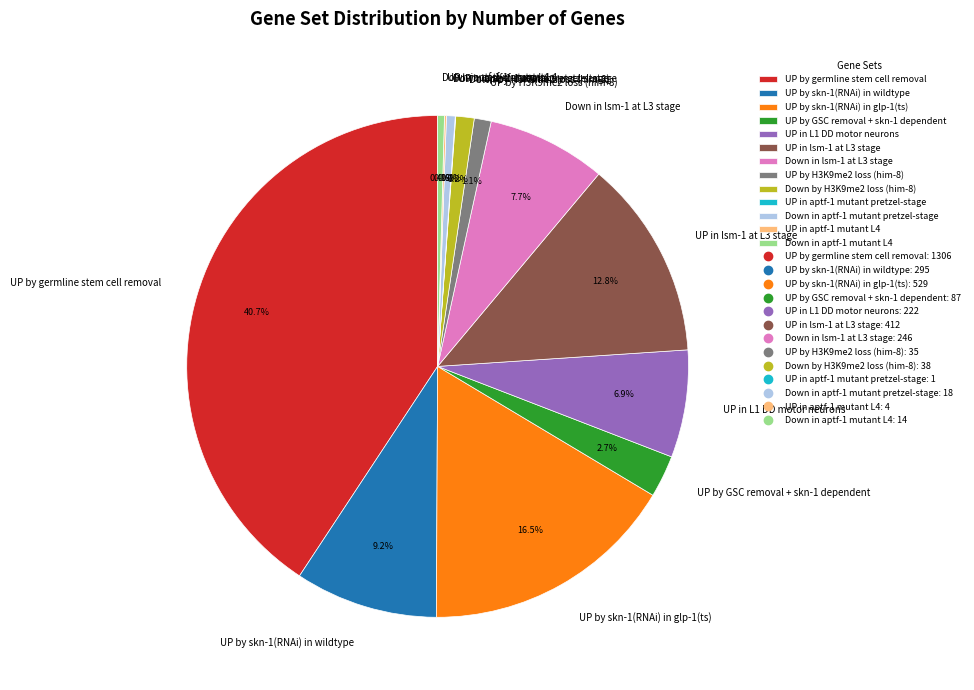

Does Down in aptf-1 mutant L4 account for over 50% of the chart?

No